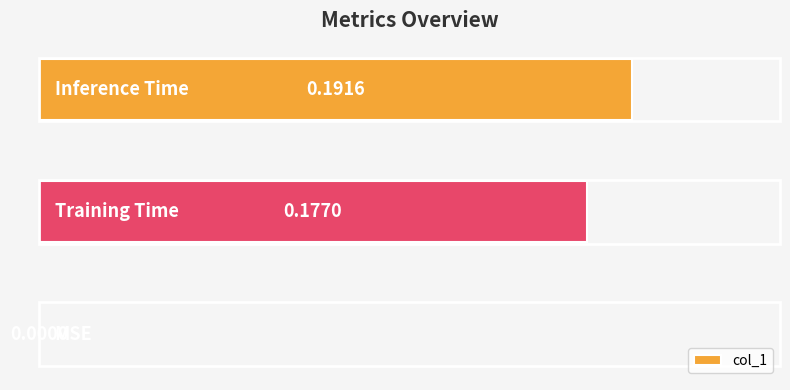

What is the sum of all values?

0.4